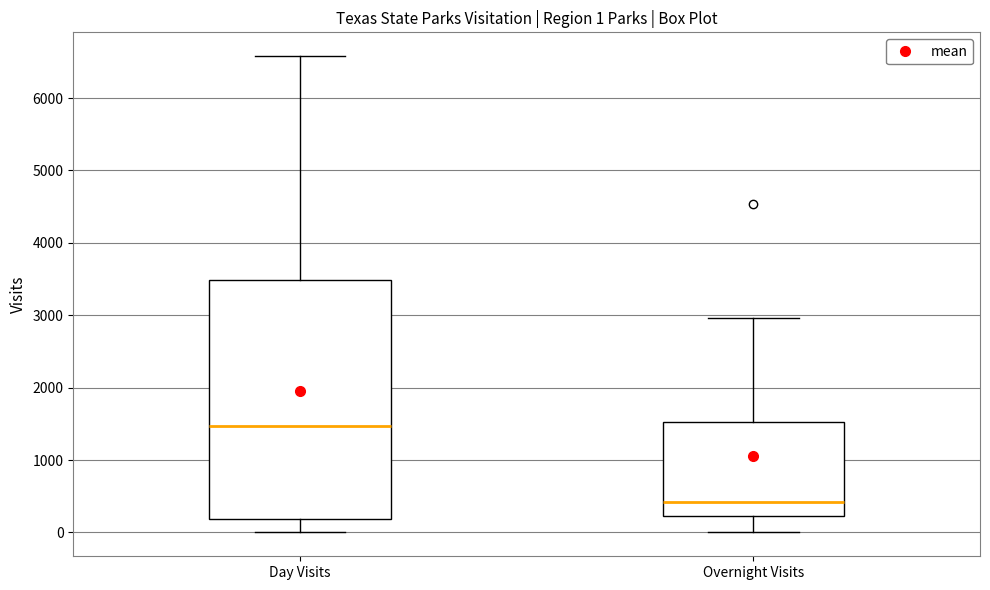

Which box's median line is the lowest?

Overnight Visits